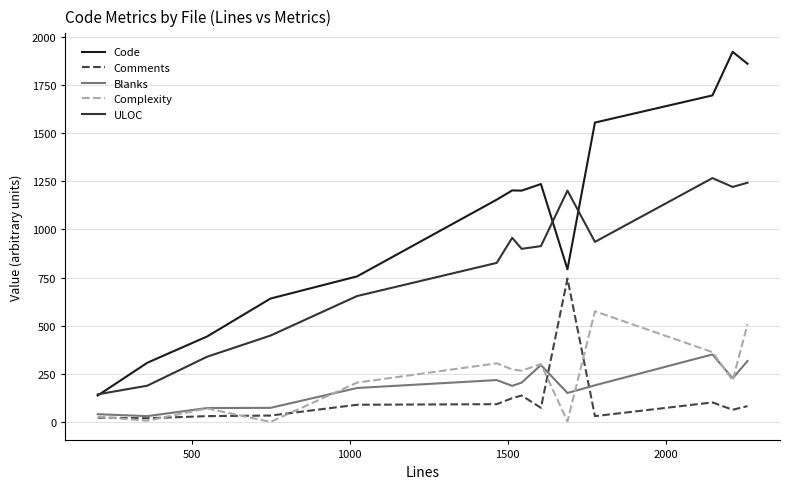

Is this an area chart (filled region under the line)?

No